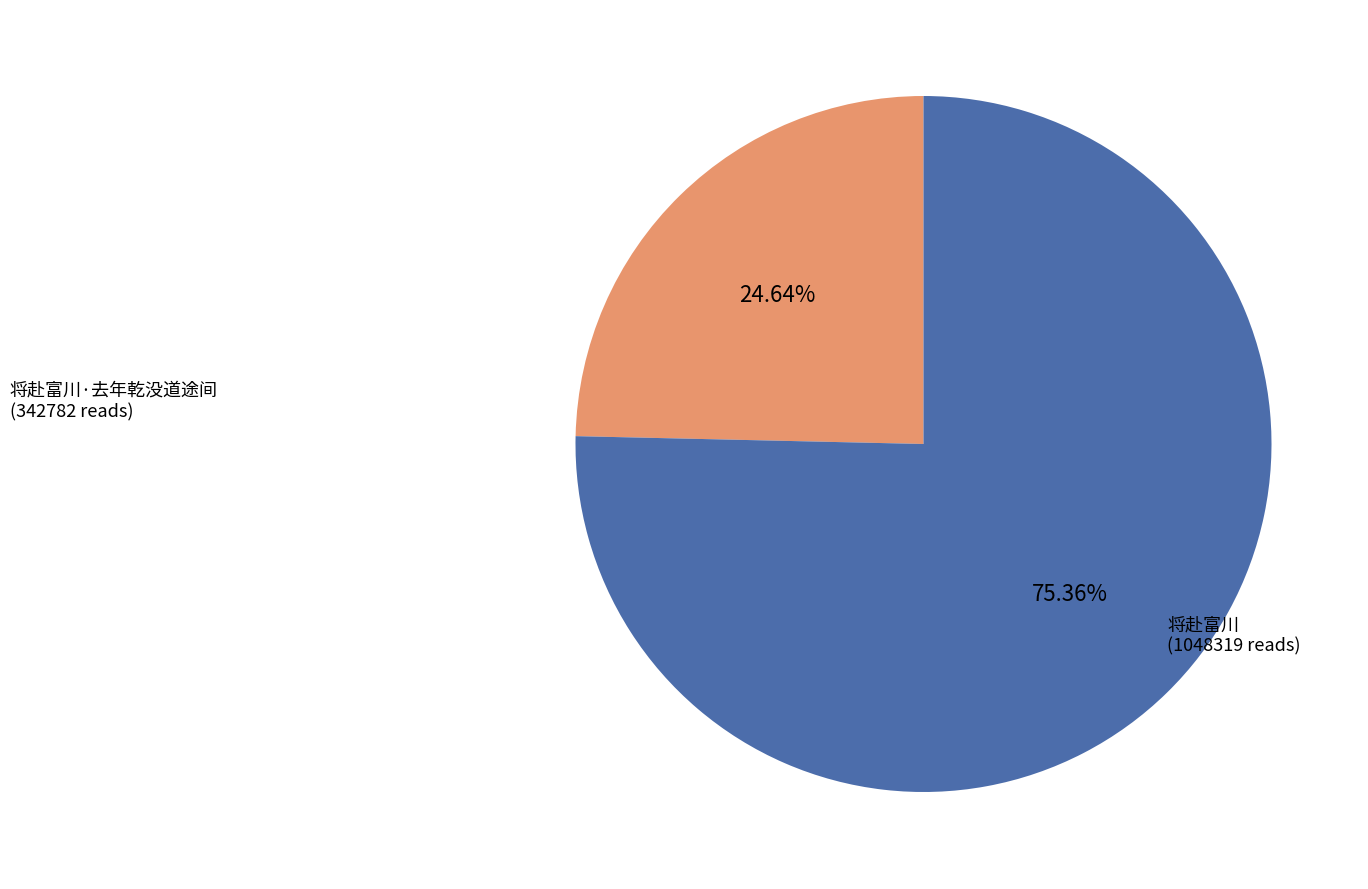

Combined, what portion of the pie is 将赴富川 and 将赴富川·去年乾没道途间?

100.0%